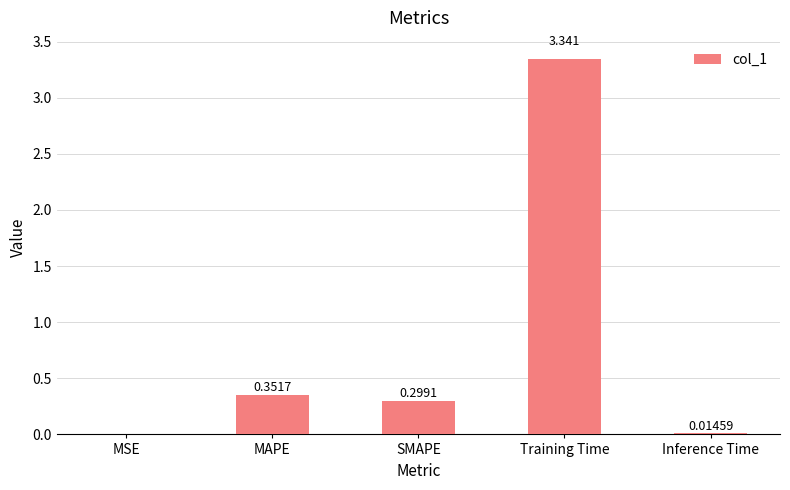

Between MAPE and SMAPE, which is larger?

MAPE